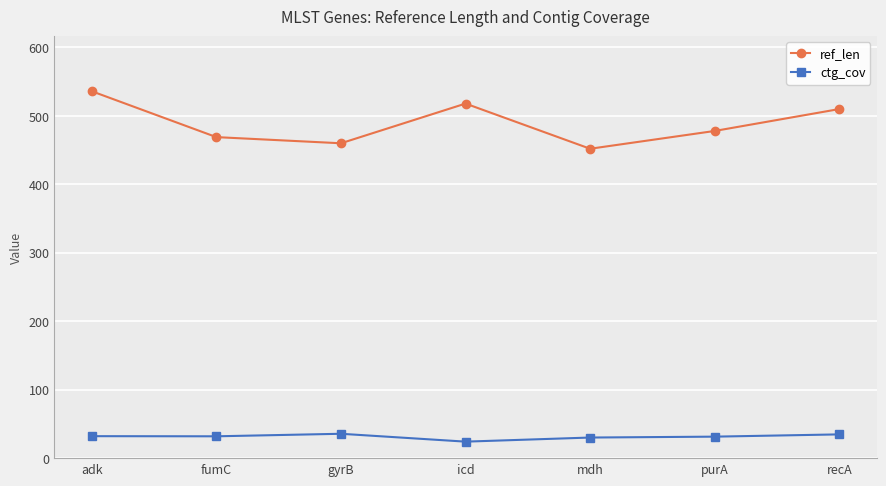

True or false: ctg_cov and ref_len intersect in this chart.

False